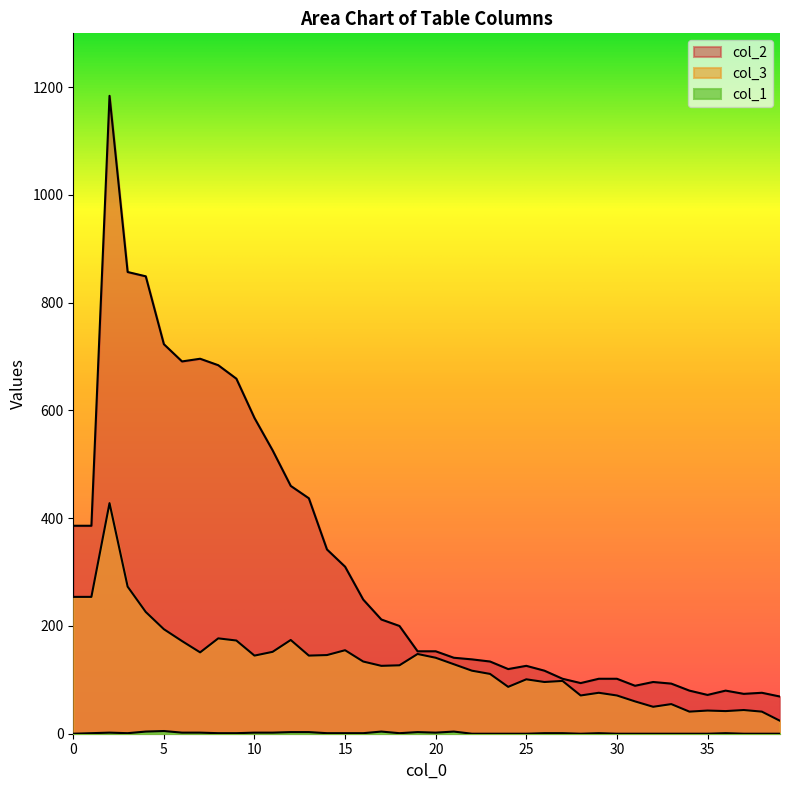

What is the difference between the highest and lowest values at 9?

658